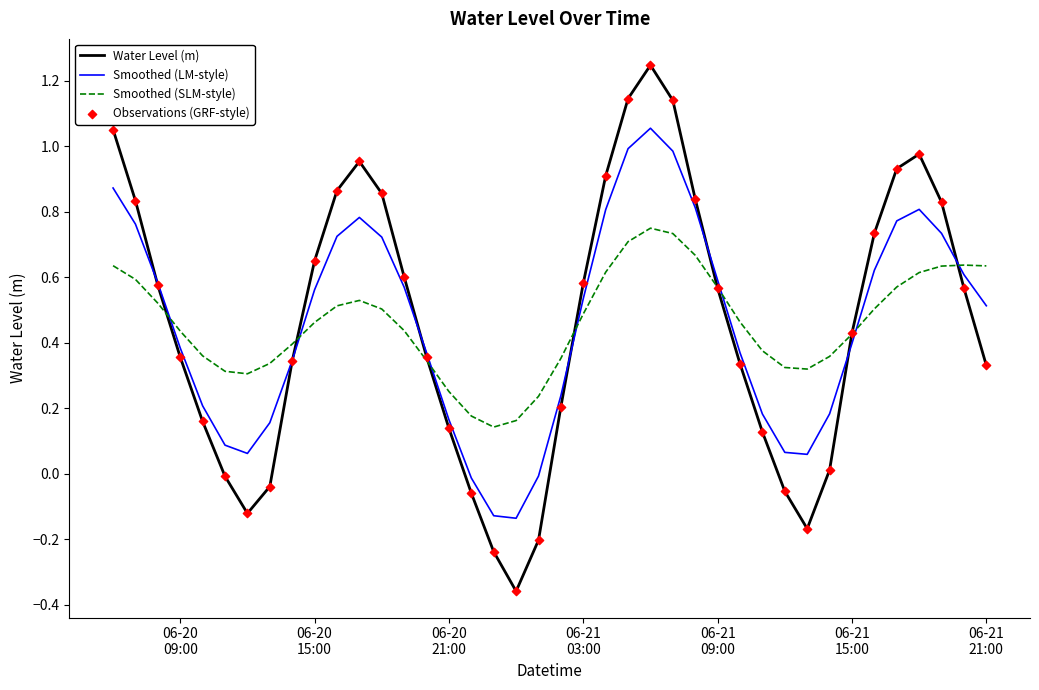

At how many categories does at least one series exceed 0?

40